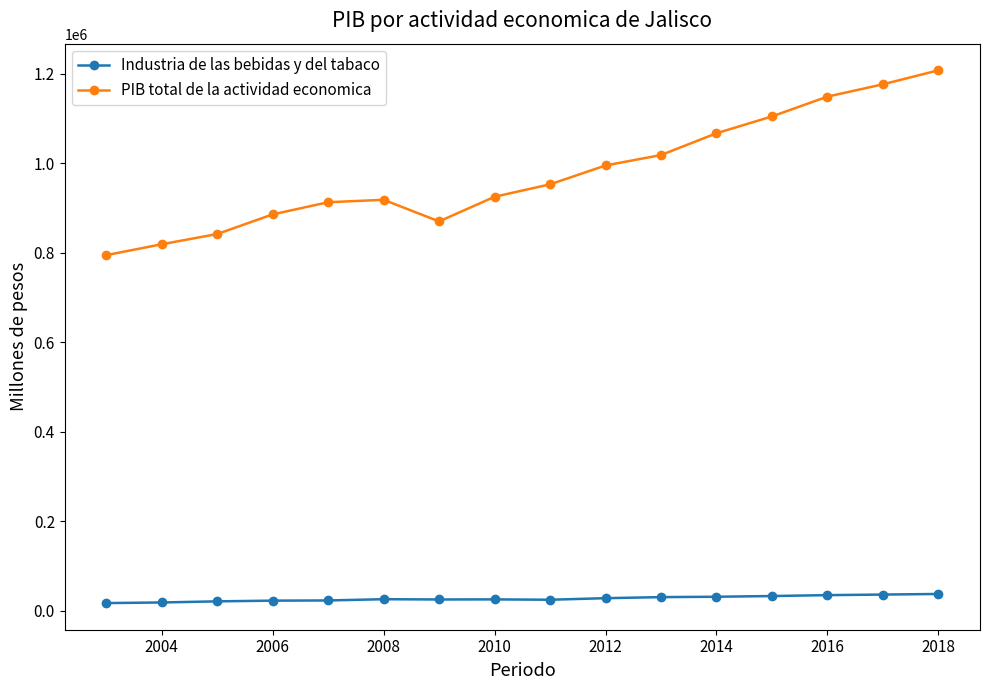

At how many categories does at least one series exceed 114423?

16